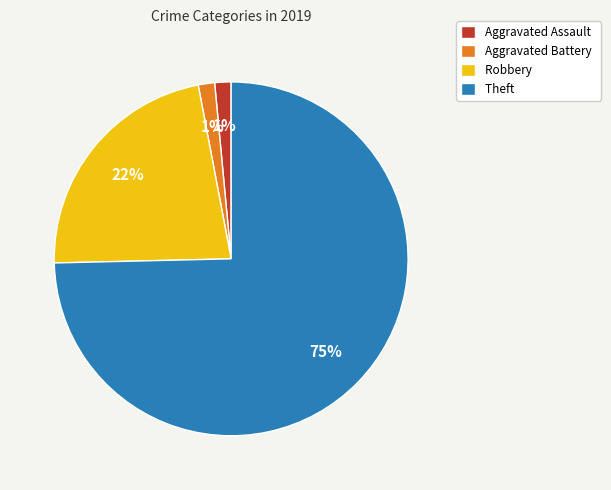

To the nearest percent, what percentage of the pie is Aggravated Assault?

1%